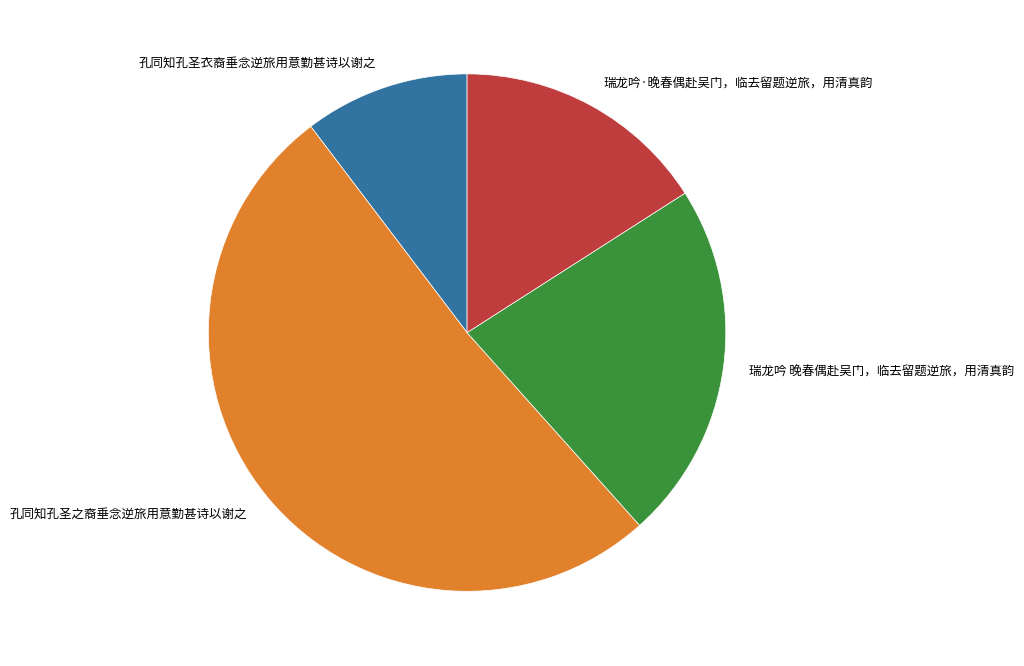

Which slice is the largest?

孔同知孔圣之裔垂念逆旅用意勤甚诗以谢之